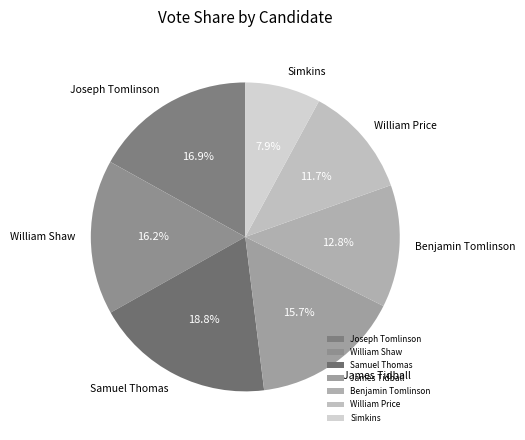

Which category has the smallest portion of the pie?

Simkins